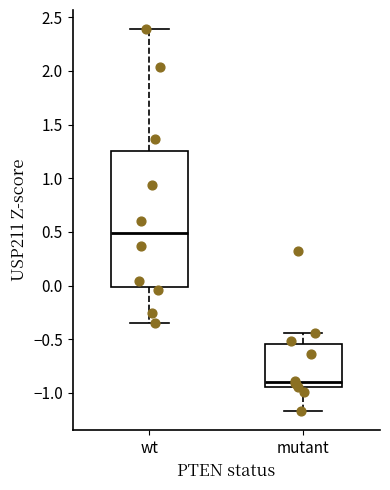

Comparing the boxes themselves (not the whiskers), which one is the tallest?

wt